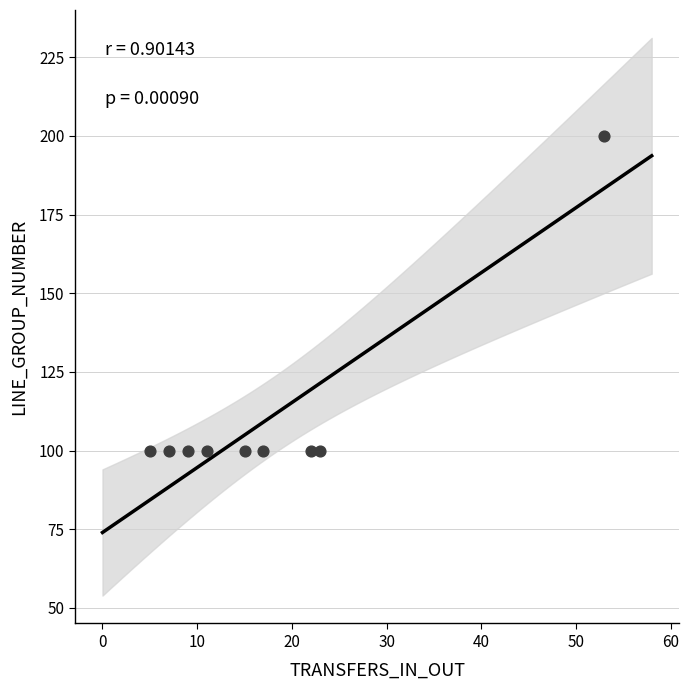

What is the average X value?

18